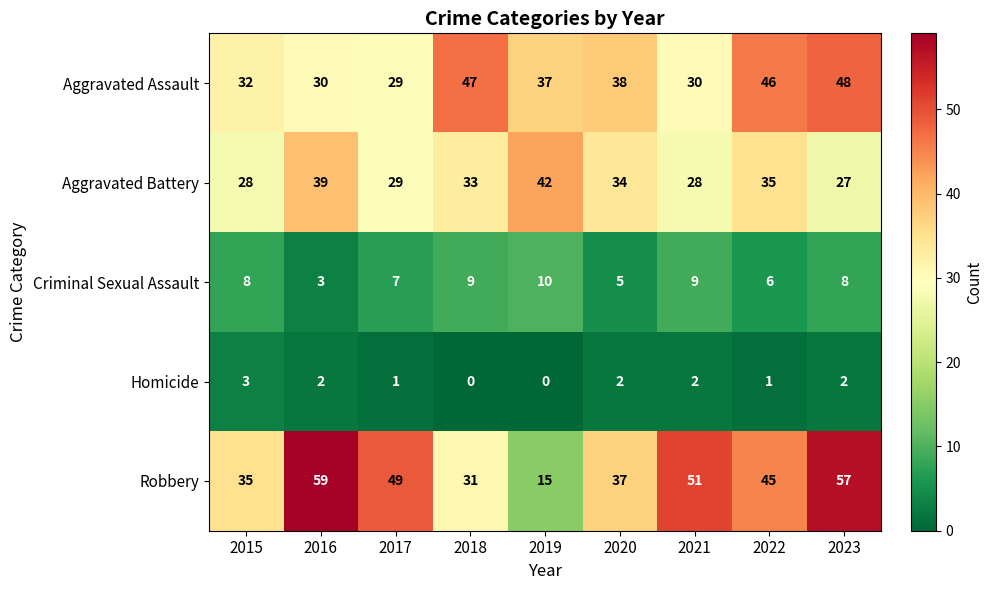

Rank the series at 2018 from highest to lowest value.

Aggravated Assault, Aggravated Battery, Robbery, Criminal Sexual Assault, Homicide